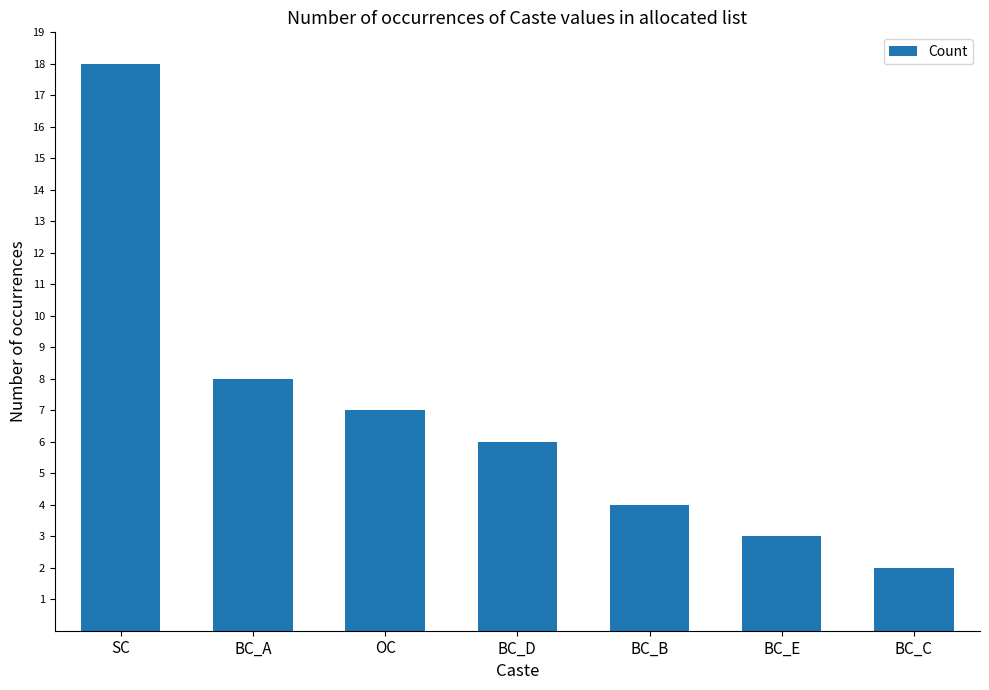

What is the difference between the maximum and minimum values?

16